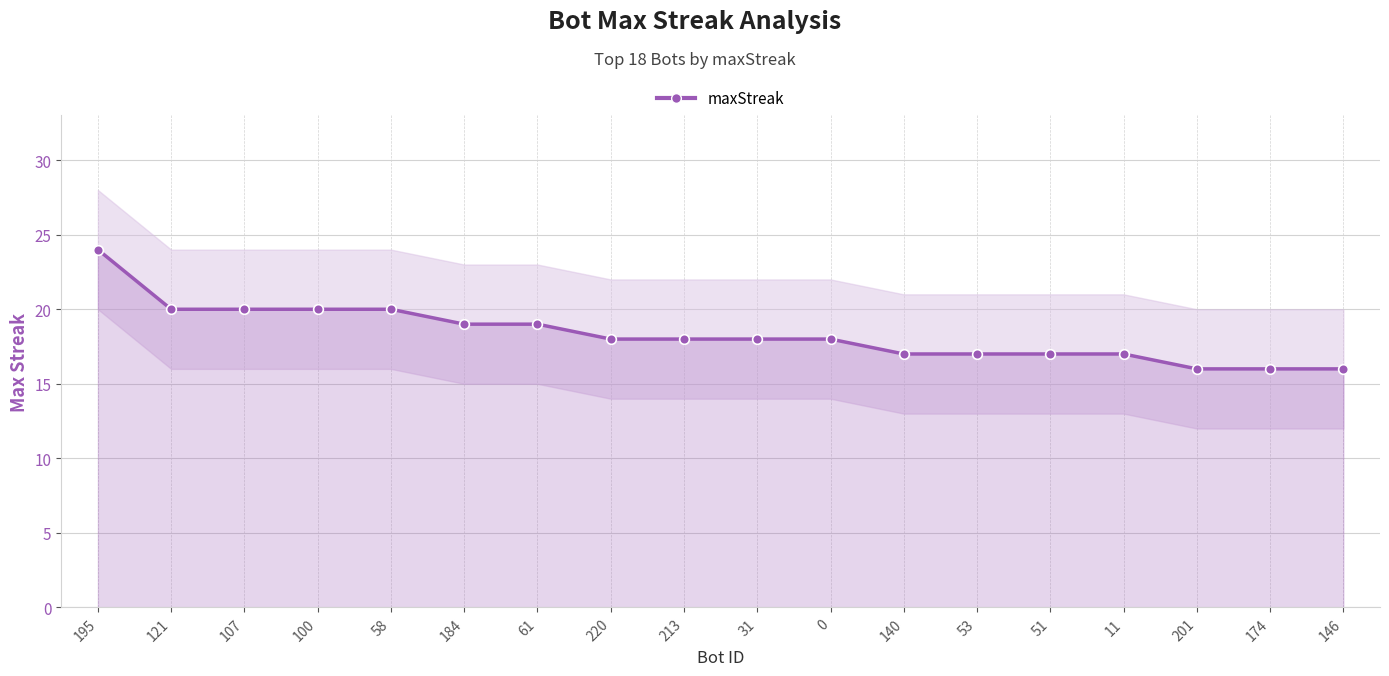

Which label corresponds to the smallest value in the chart?

201